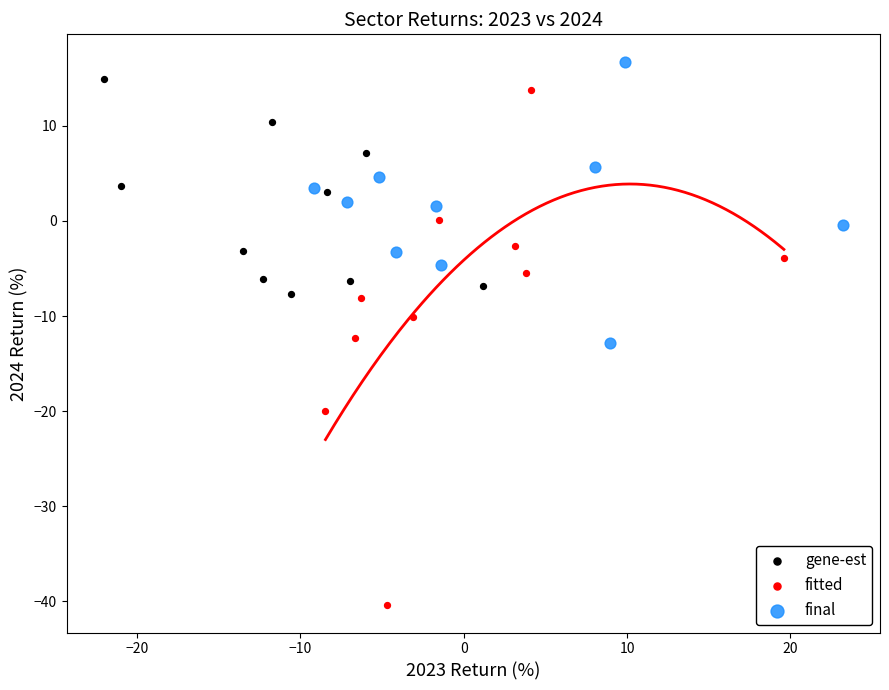

Which series reaches the maximum Y coordinate?

final